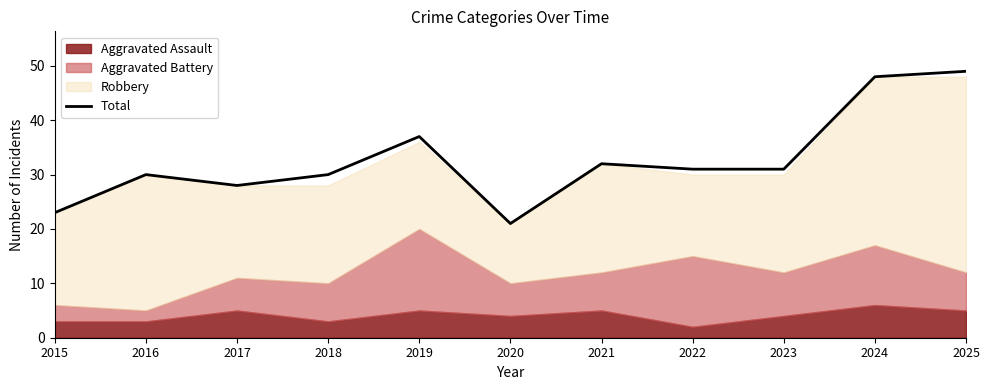

What is the value of the 1st point from the left?

23